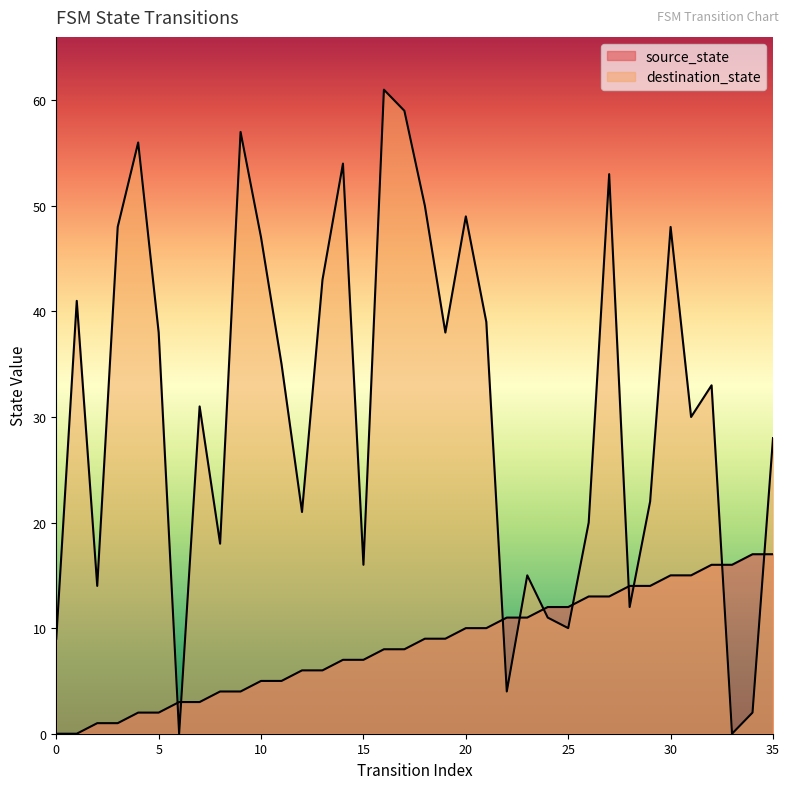

How many values in the source_state series are below 9?

18